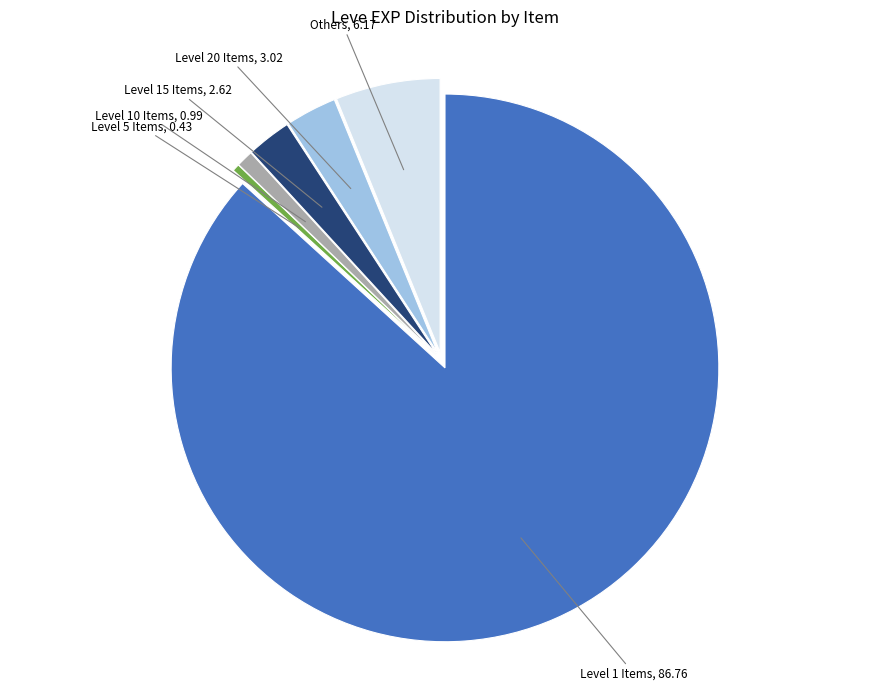

How many slices are in this pie chart?

6